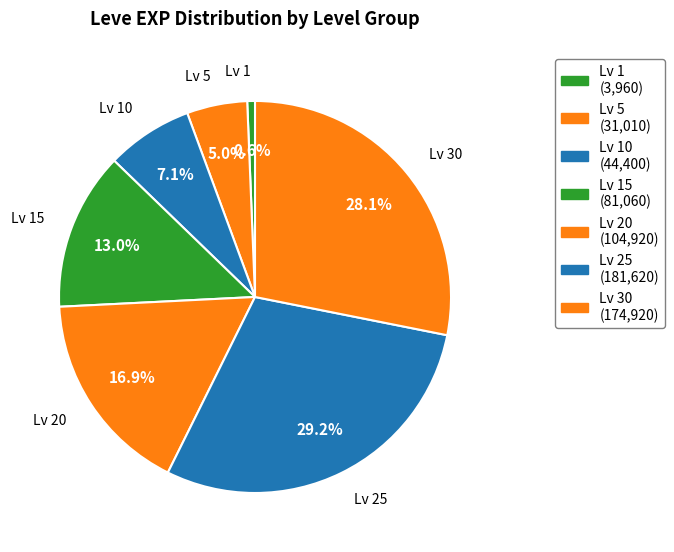

Count the number of slices in the pie.

7